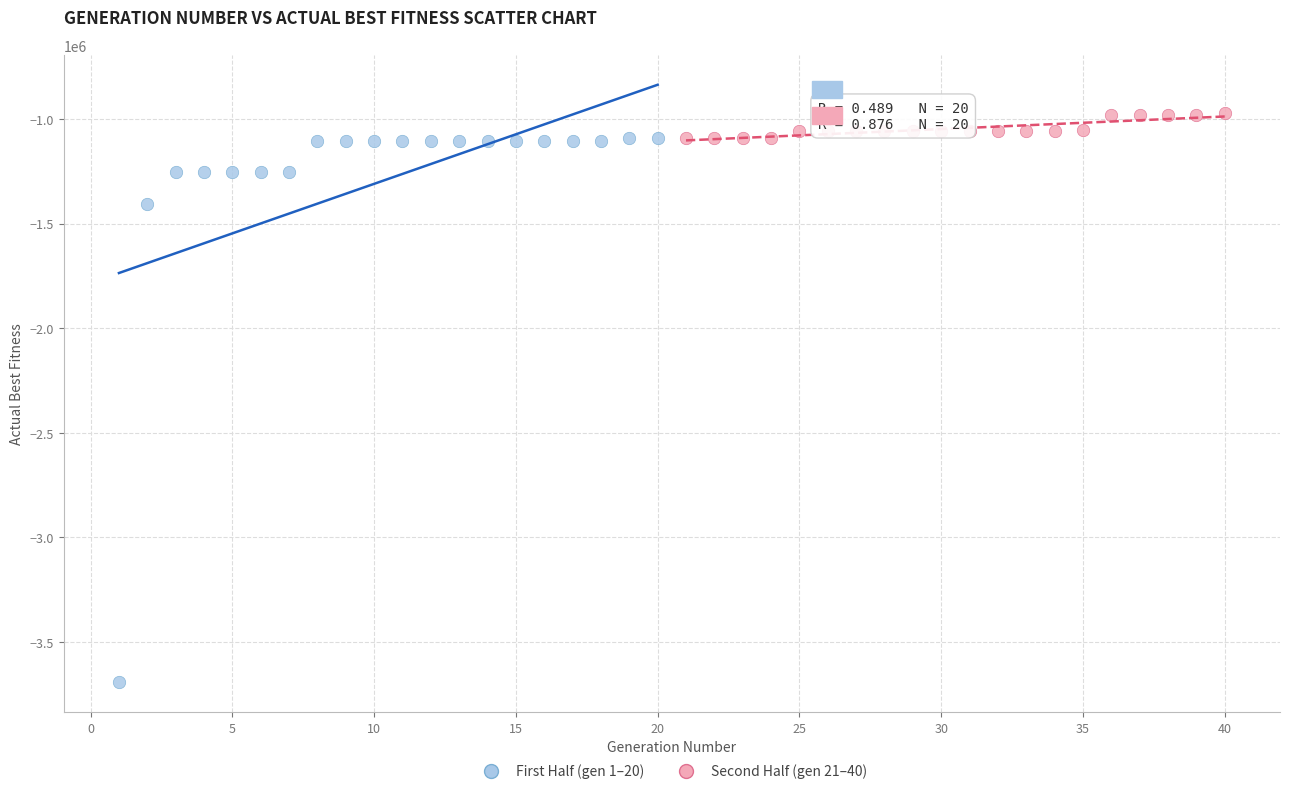

What are all the series names shown in the legend?

First Half (gen 1–20), Second Half (gen 21–40)